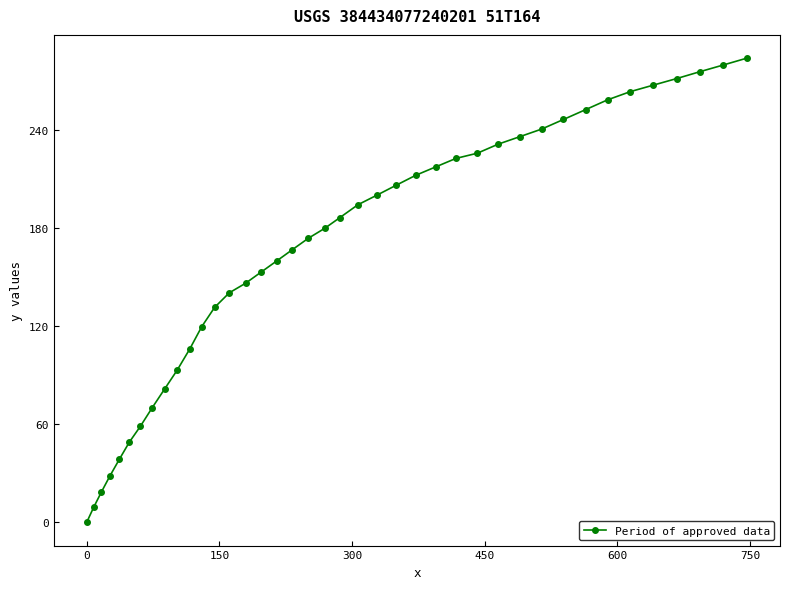

What is the difference between the maximum and minimum values?

283.7